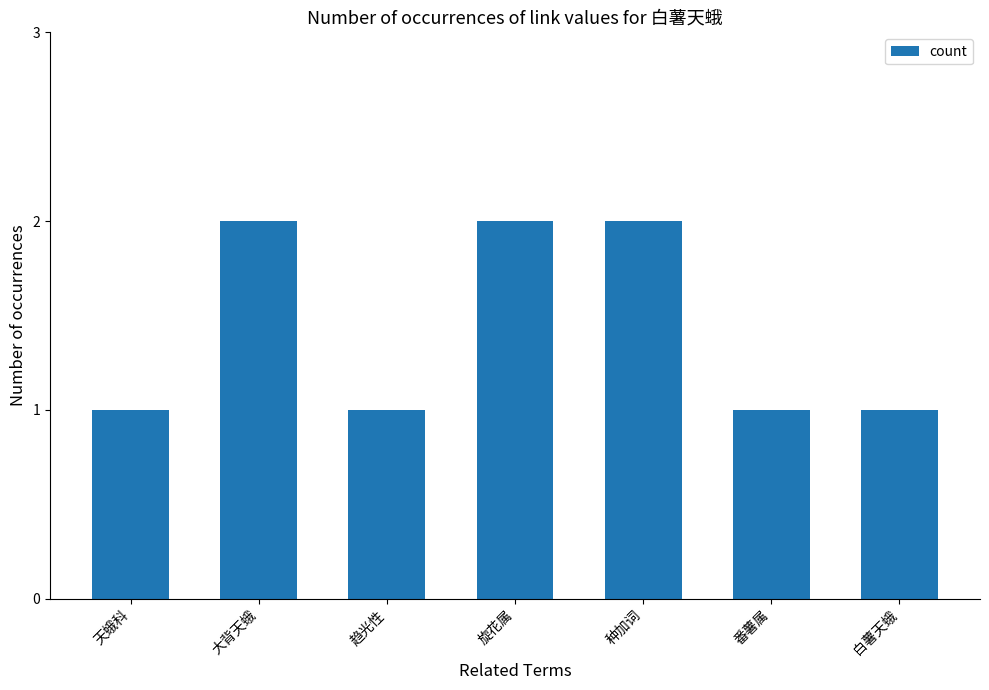

What position from the left is 种加词?

5